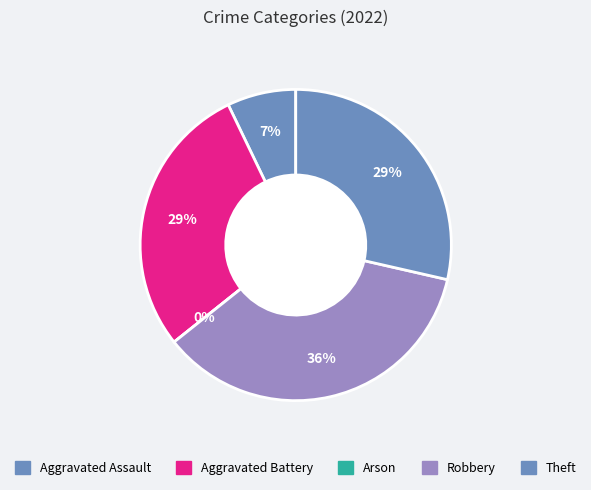

The Aggravated Battery slice represents 29% of the pie. True or false?

True